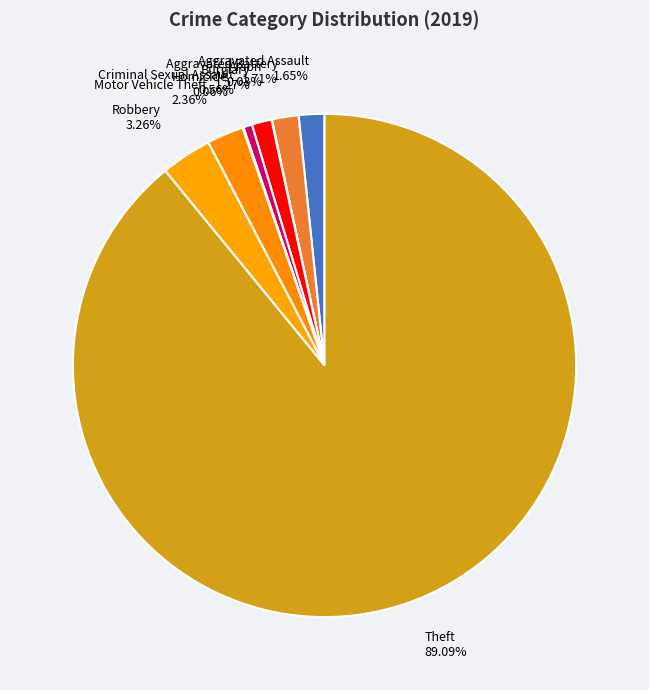

Is Theft the majority of the pie?

Yes